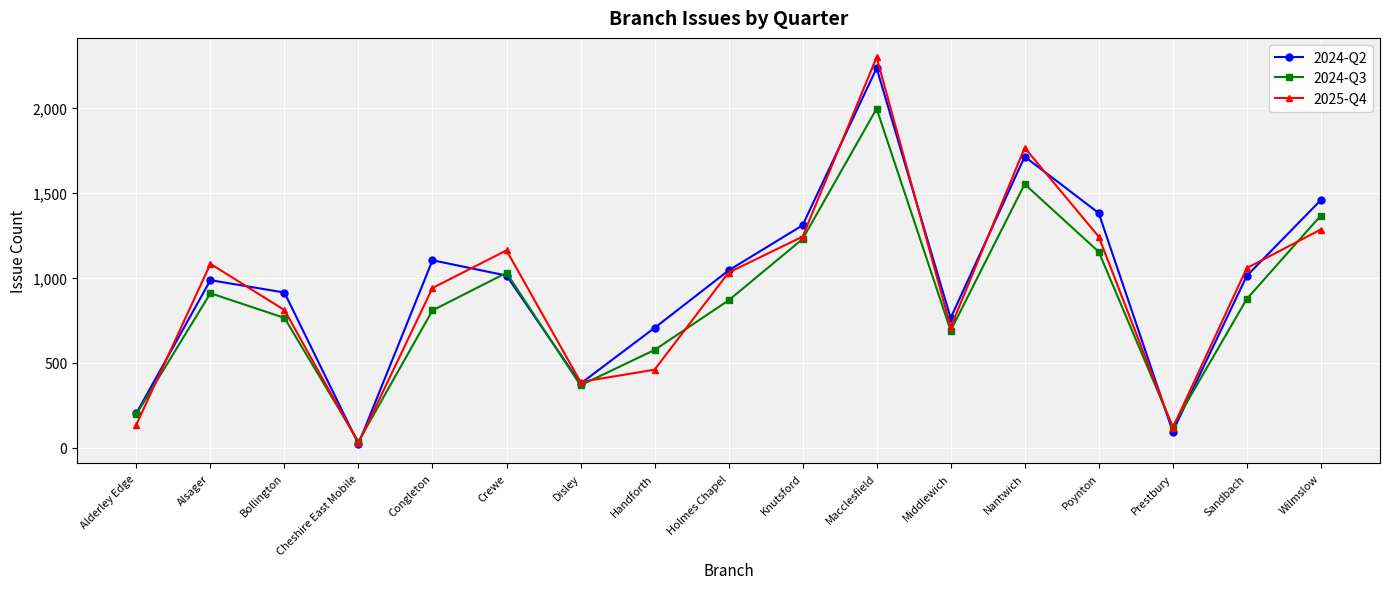

At which label does 2024-Q3 reach its minimum?

Cheshire East Mobile